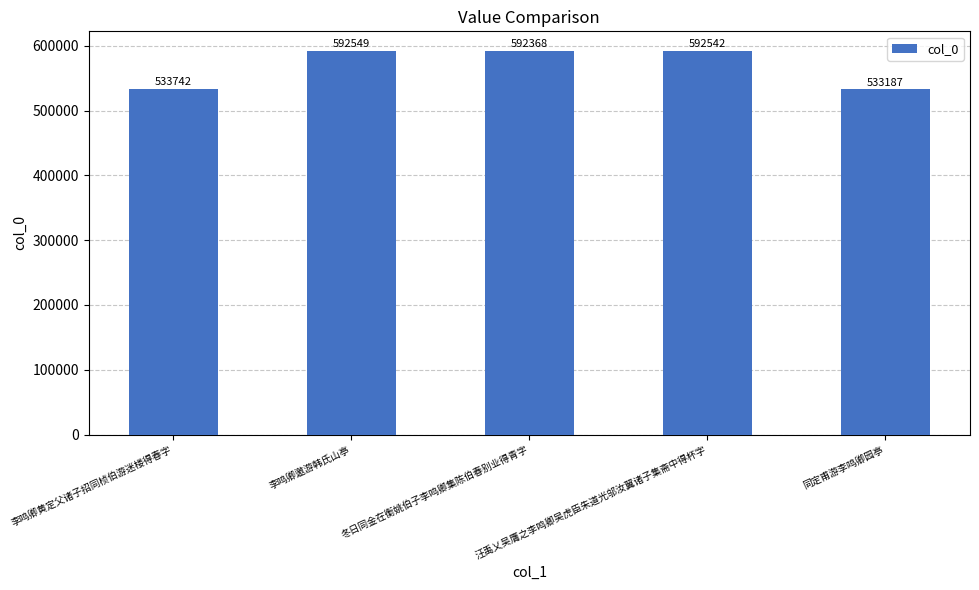

How many bars are there in total?

5